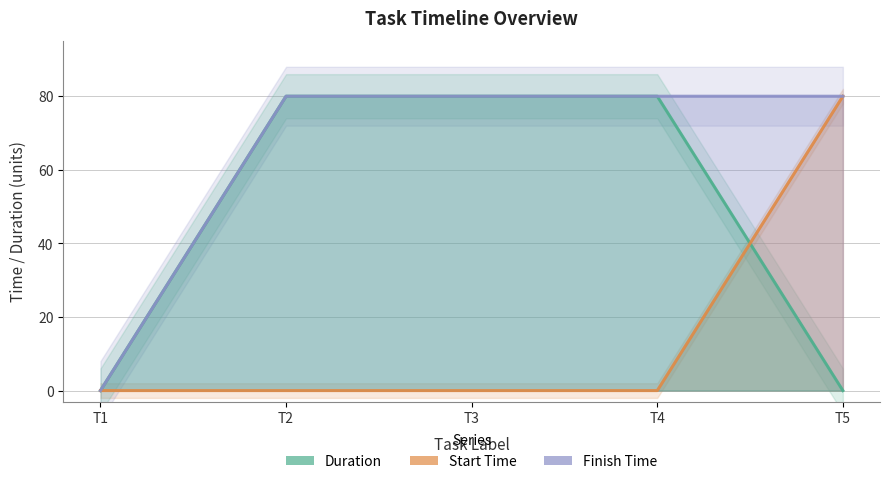

Does the chart have visible grid lines?

Yes